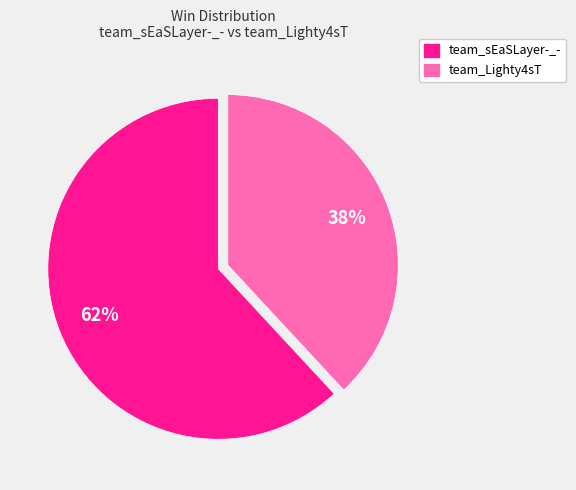

Count the number of slices in the pie.

2